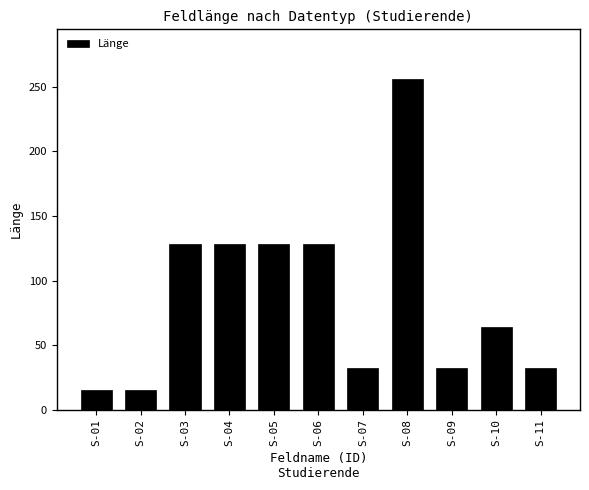

How many data points does each series have?

11